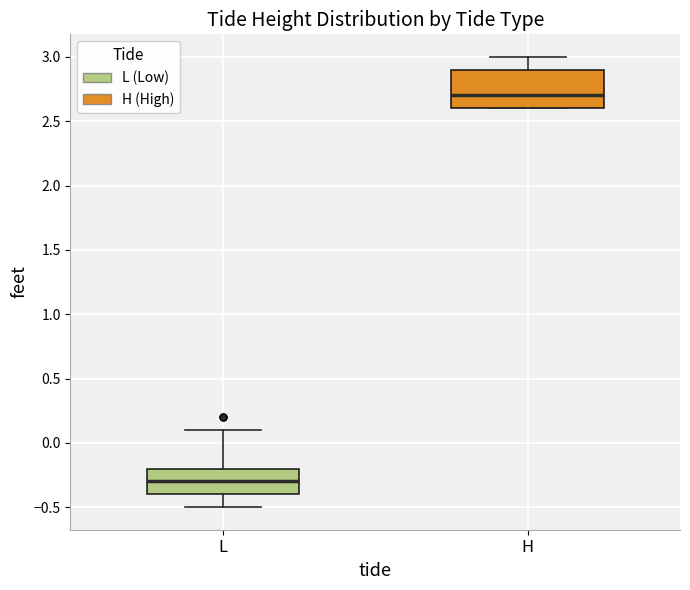

Reading left to right, read every box against the y-axis: the position of its median line, the range the box covers, and the ends of its whiskers. The values are not printed on the chart, so give them approximately, as read against the axis.

L: median -0.3, box -0.4 to -0.2, whiskers -0.5 to 0.1
H: median 2.7, box 2.6 to 2.9, whiskers 2.6 to 3.0